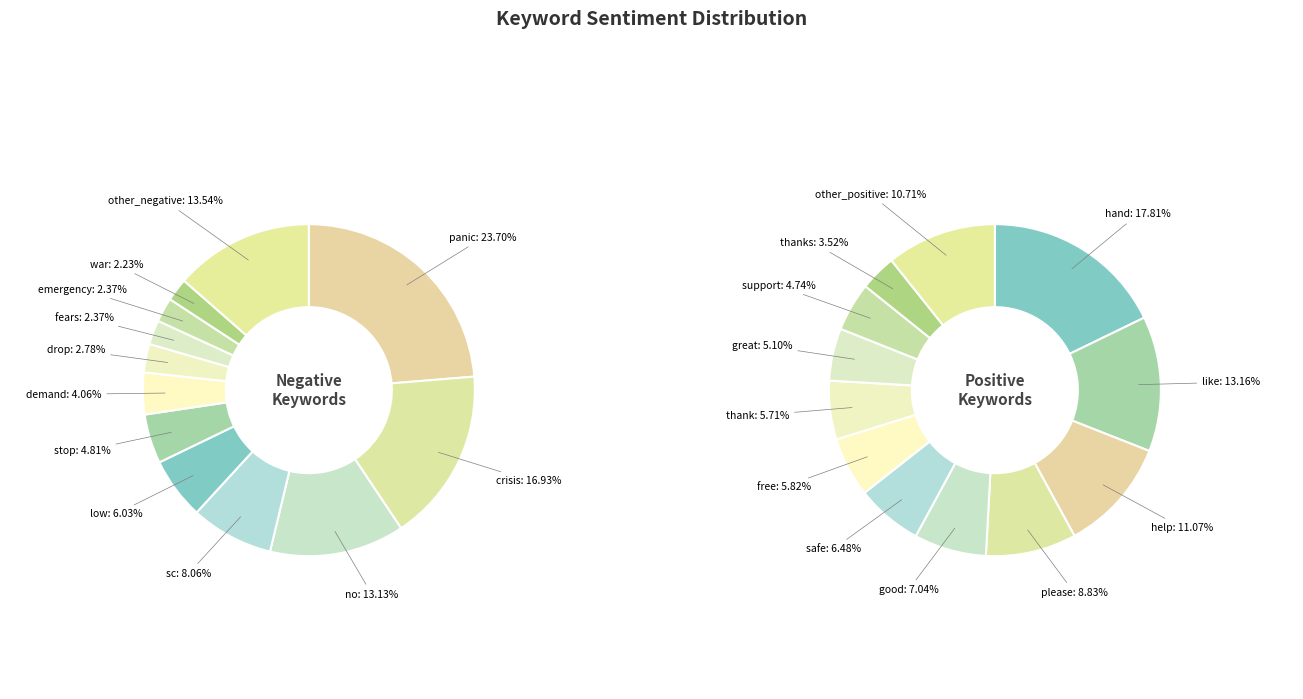

Rank the categories by value from lowest to highest.

war, fears, emergency, drop, demand, stop, low, sc, no, other_negative, crisis, panic